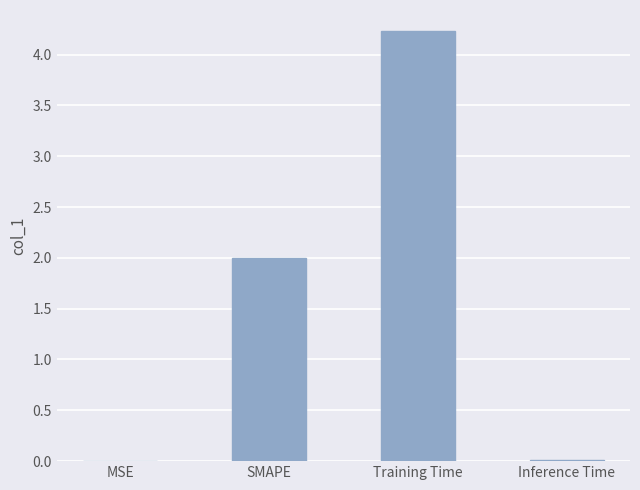

What is the sum of the values at Training Time and SMAPE?

6.2